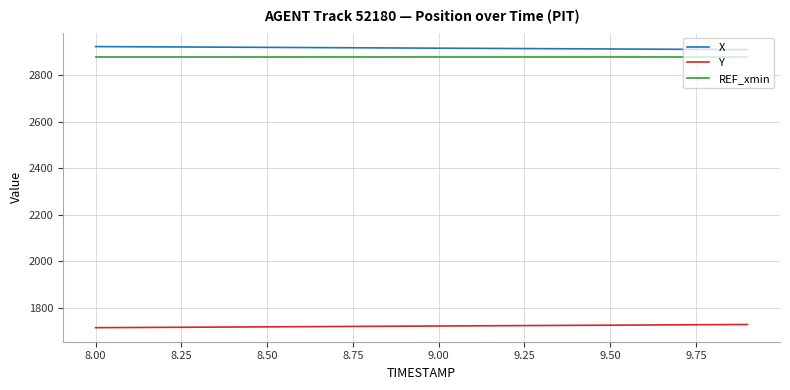

What is the average value of the Y series?

1722.1